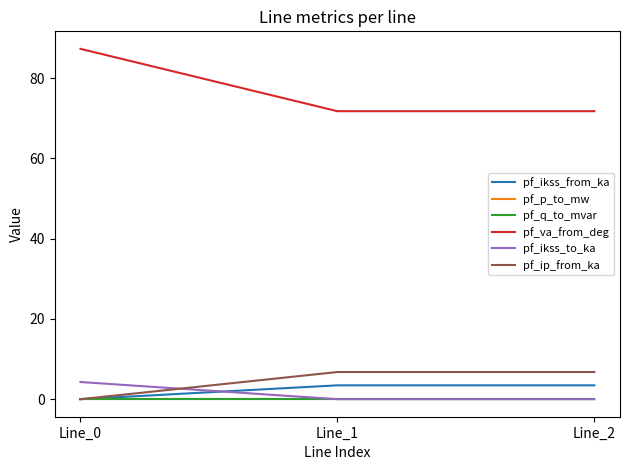

Is it true that pf_q_to_mvar equals -0.0 at Line_0?

False